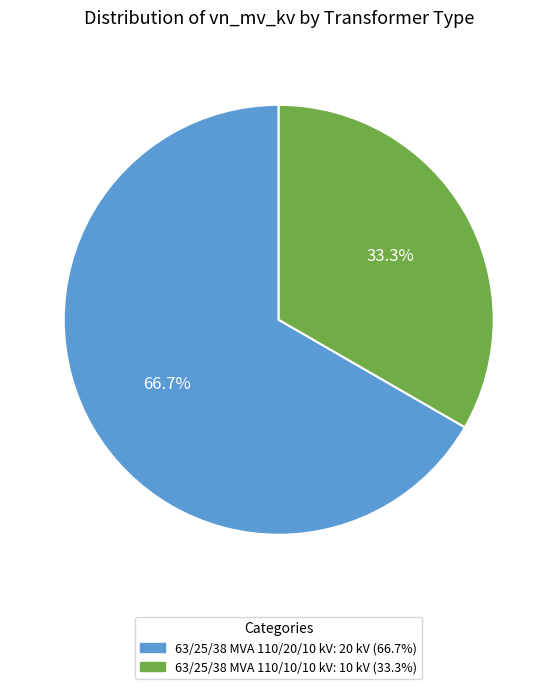

Do 63/25/38 MVA 110/20/10 kV and 63/25/38 MVA 110/10/10 kV together represent more than half of the pie?

Yes